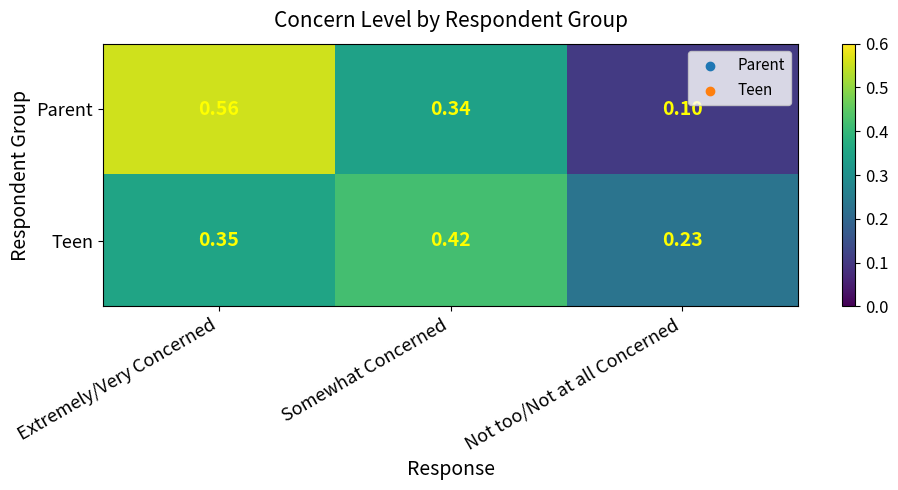

Between Somewhat Concerned and Not too/Not at all Concerned, which series saw the biggest shift?

Parent